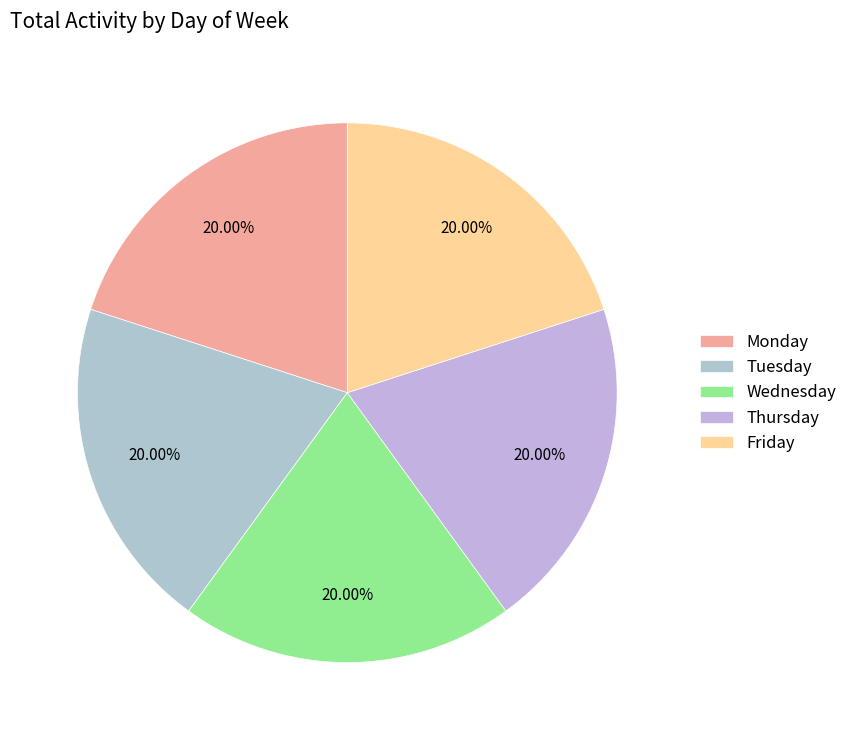

To the nearest percent, what is the difference between the largest and smallest slice percentages?

0%